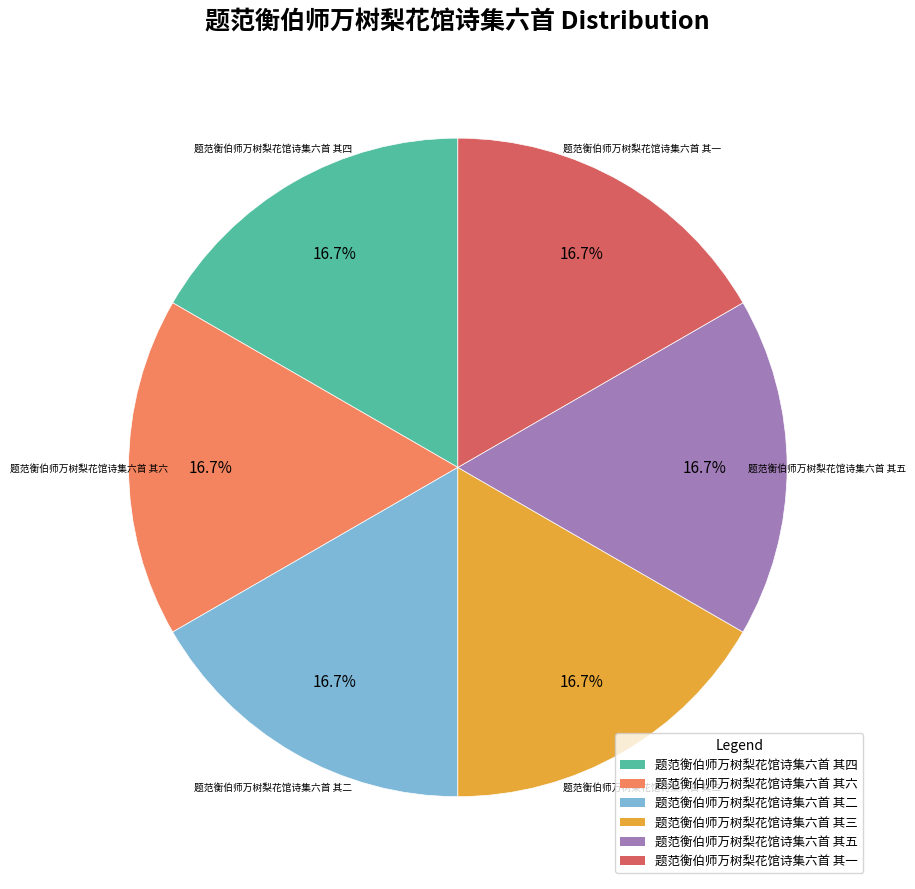

Approximately how many times larger is the value at 题范衡伯师万树梨花馆诗集六首 其五 compared to 题范衡伯师万树梨花馆诗集六首 其四?

1.0